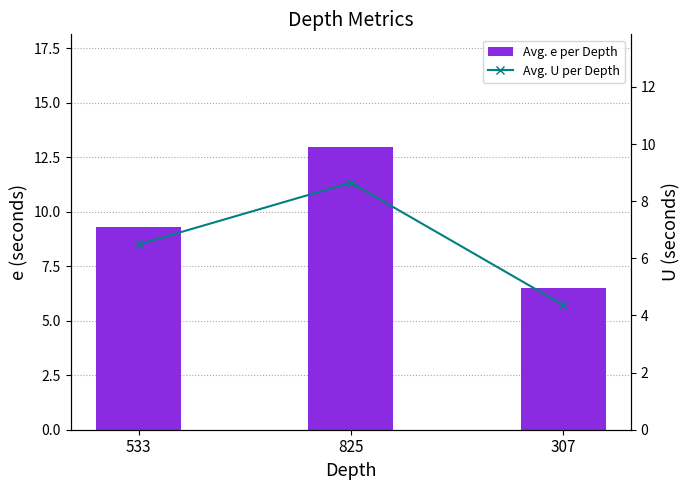

What are all the series names shown in the legend?

Avg. e per Depth, Avg. U per Depth